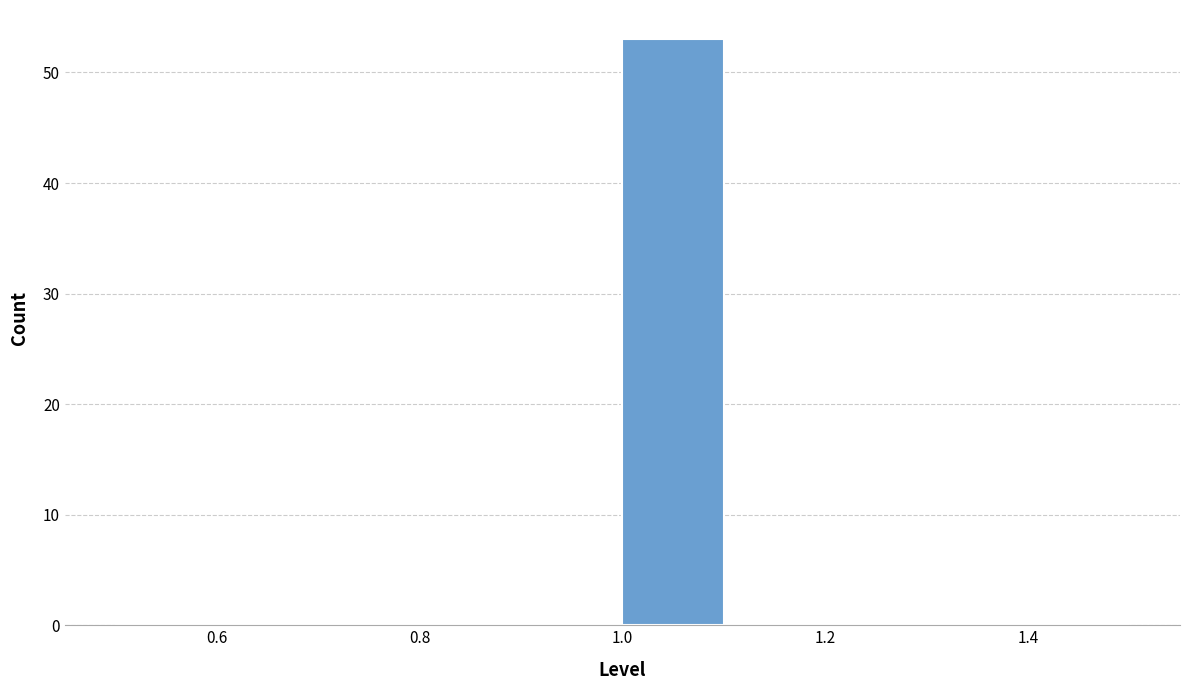

Which range on the x-axis has the tallest bar?

1.0 to 1.1